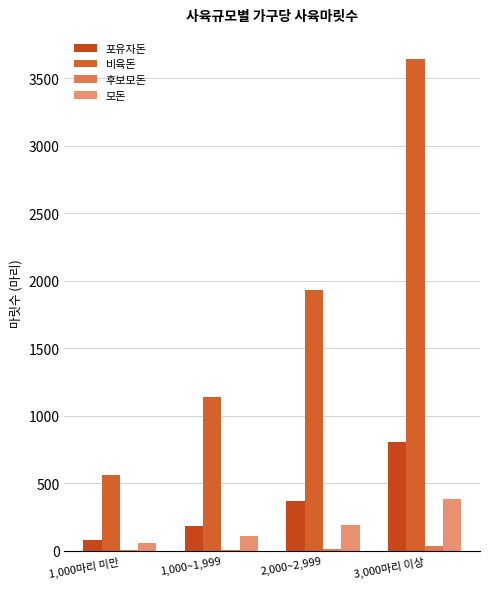

Where does the 포유자돈 series first go above 368?

2,000~2,999